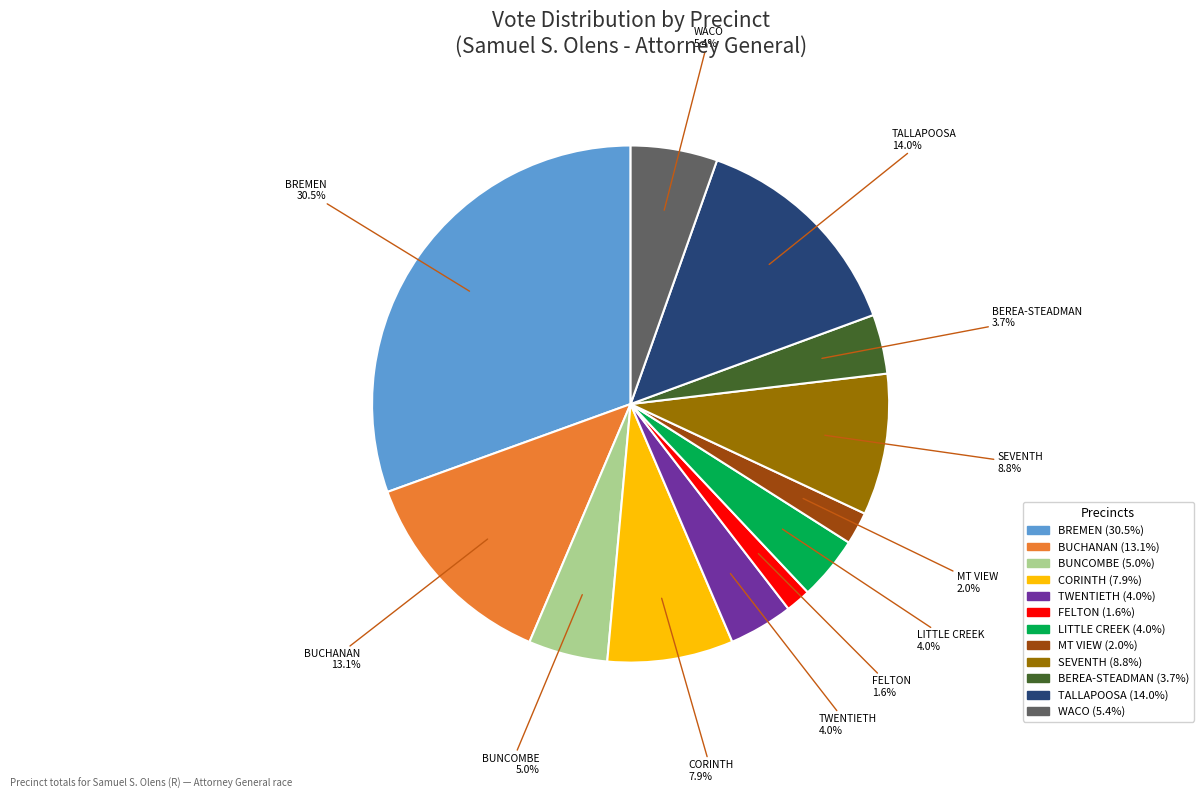

To the nearest percent, what is the average slice percentage?

8%